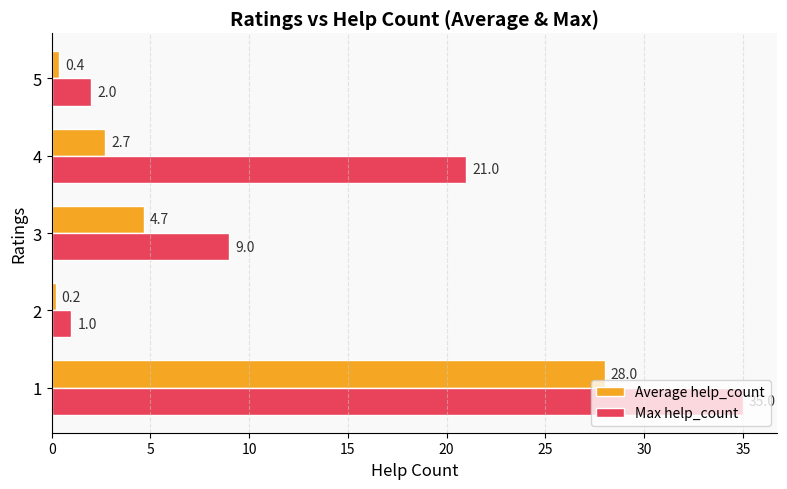

What is the difference between the maximum and minimum values in the Max help_count series?

34.0